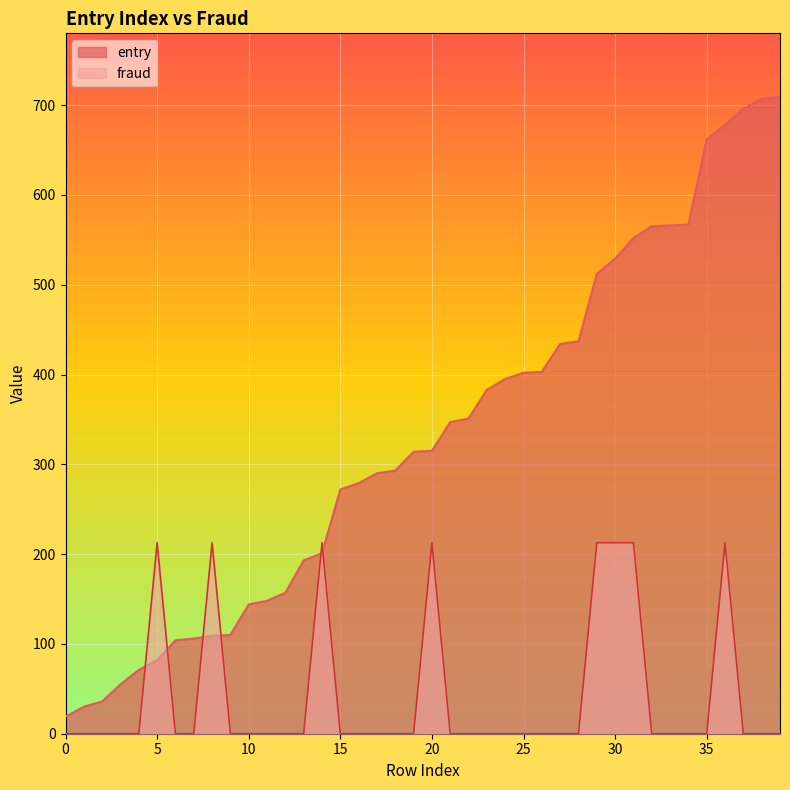

Reading left to right, list all the values displayed in this chart.

entry: 19.0	30.0	36.0	55.0	71.0	82.0	104.0	106.0	109.0	110.0	144.0	148.0	157.0	193.0	201.0	272.0	279.0	290.0	293.0	314.0	315.0	347.0	351.0	383.0	395.0	402.0	403.0	434.0	437.0	512.0	529.0	552.0	565.0	566.0	567.0	662.0	678.0	696.0	707.0	709.0
fraud: 0.0	0.0	0.0	0.0	0.0	212.7	0.0	0.0	212.7	0.0	0.0	0.0	0.0	0.0	212.7	0.0	0.0	0.0	0.0	0.0	212.7	0.0	0.0	0.0	0.0	0.0	0.0	0.0	0.0	212.7	212.7	212.7	0.0	0.0	0.0	0.0	212.7	0.0	0.0	0.0